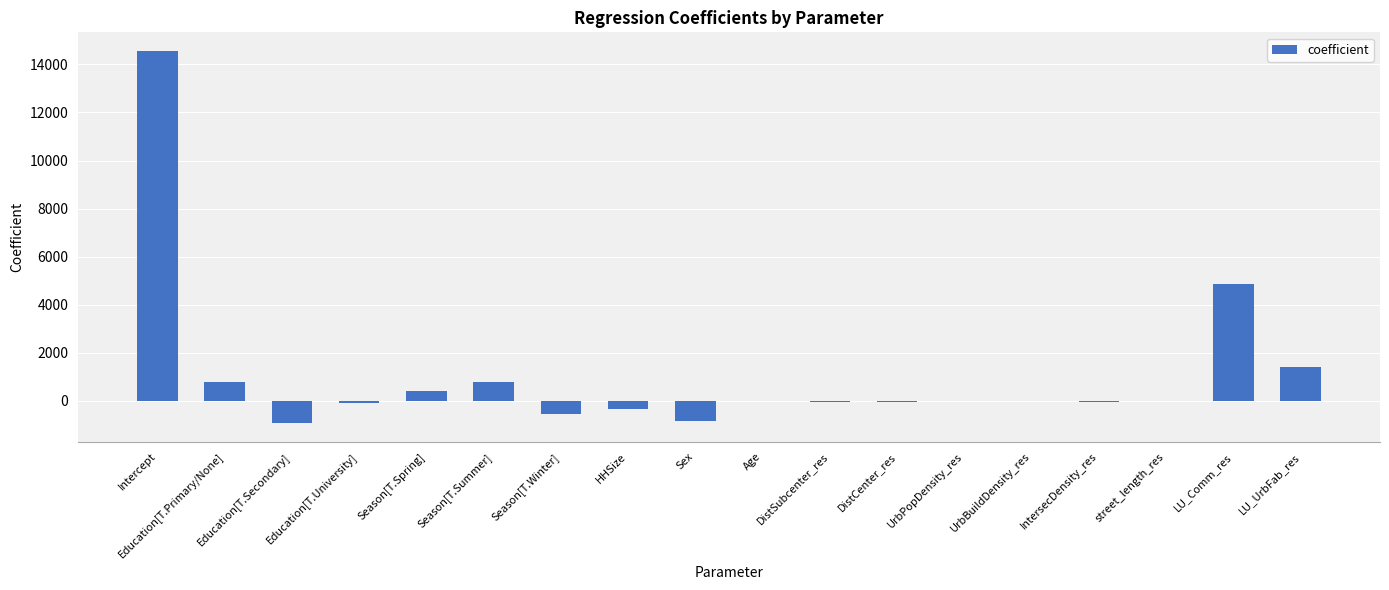

Where does the data first go above -5?

Intercept